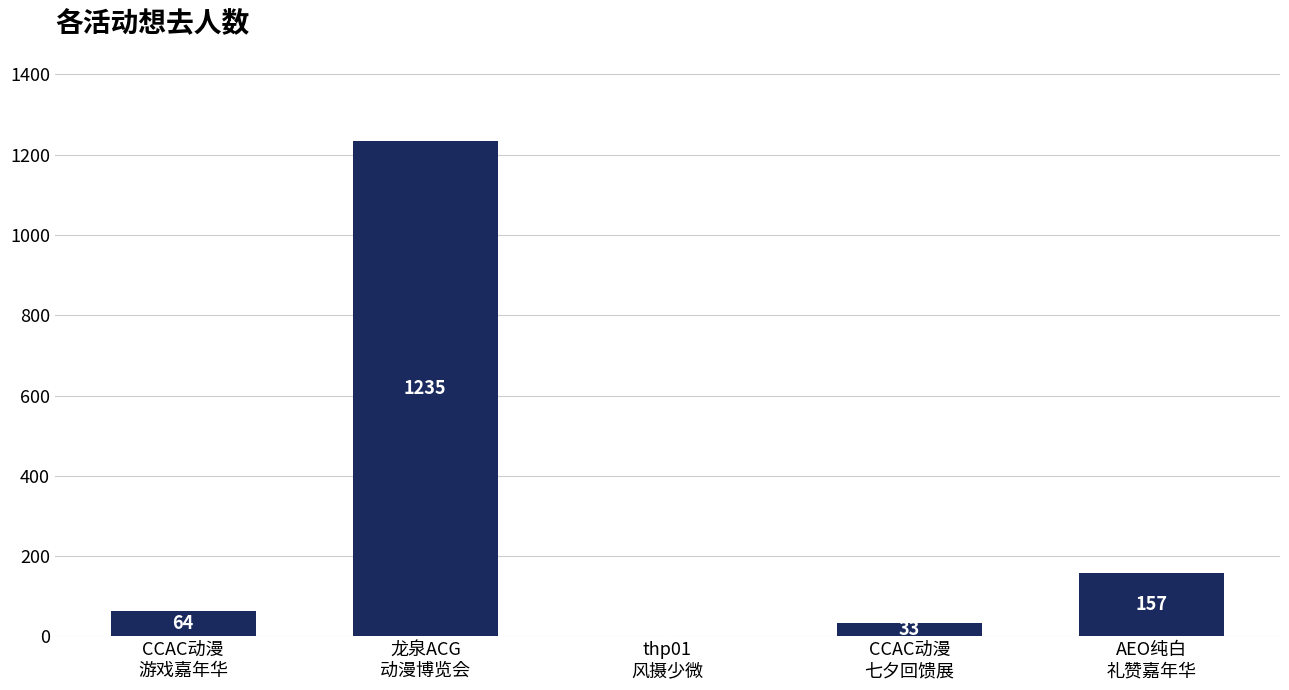

Approximately how many times larger is the value at CCAC动漫
七夕回馈展 compared to thp01
风摄少微?

33.0